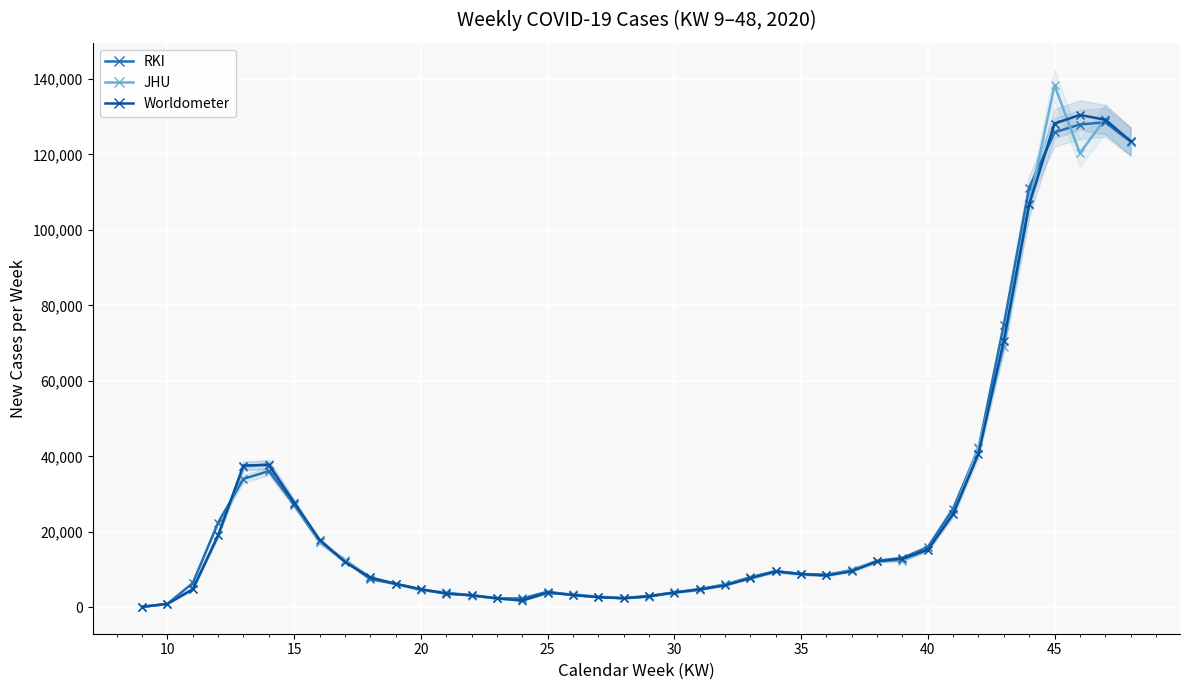

How many data points in RKI are above 8822?

19